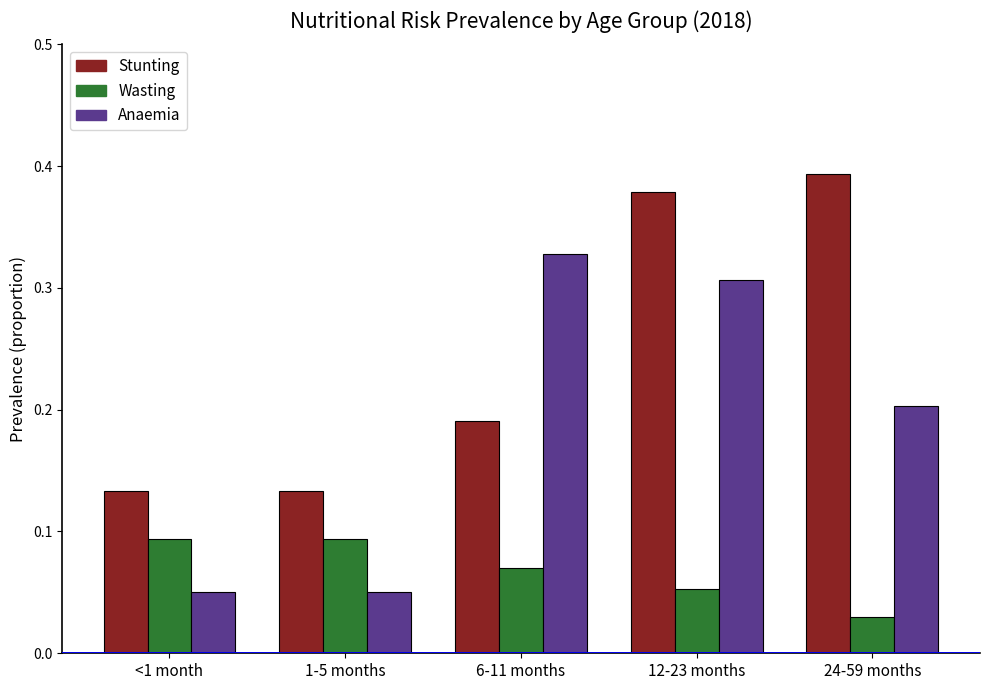

Between <1 month and 12-23 months, which series saw the biggest shift?

Anaemia